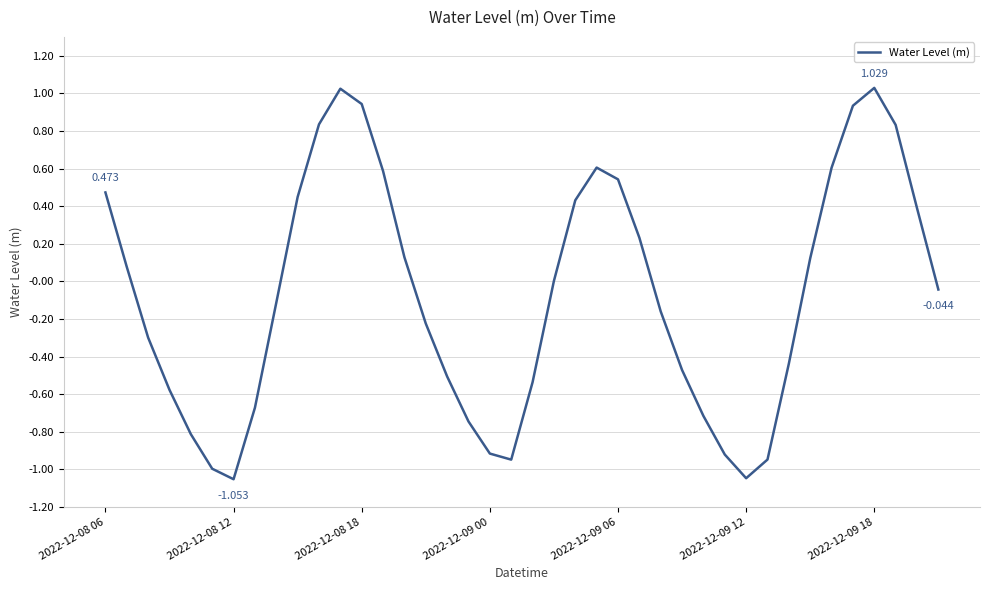

How many interior local valleys (lower than both neighbors) does the data have?

3